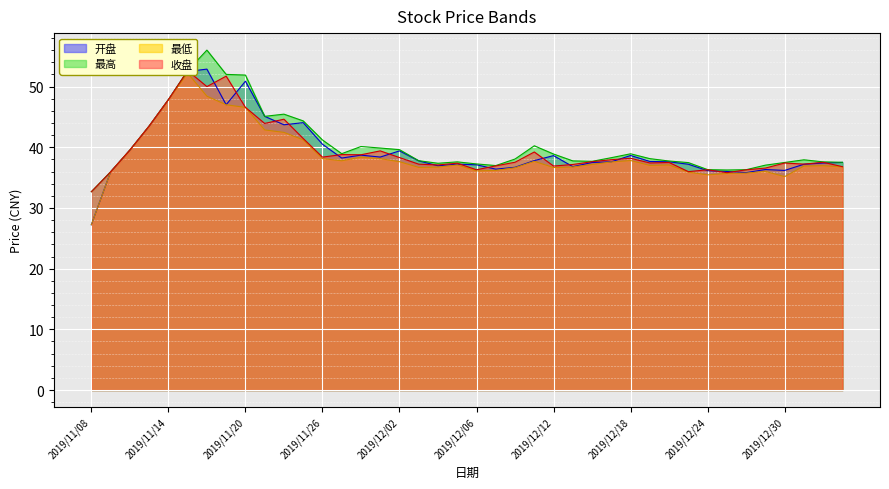

True or false: 最低 has a value of 42.9 at 2019/11/21.

True